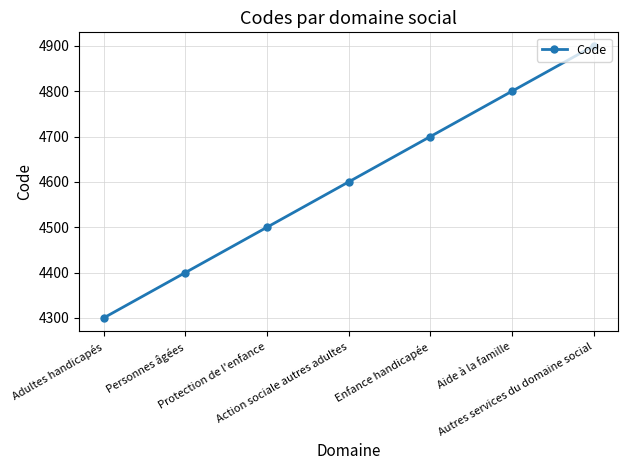

Does the chart display data point markers on the line(s)?

Yes